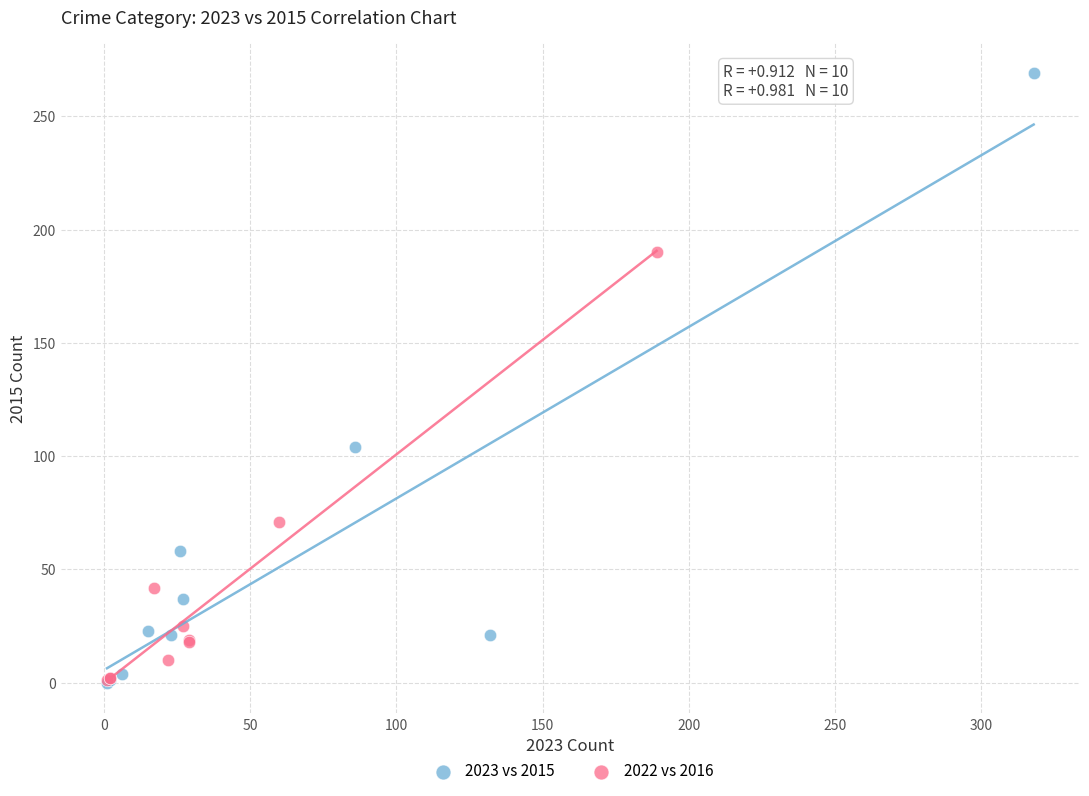

Which series has the widest spread of Y values?

2023 vs 2015